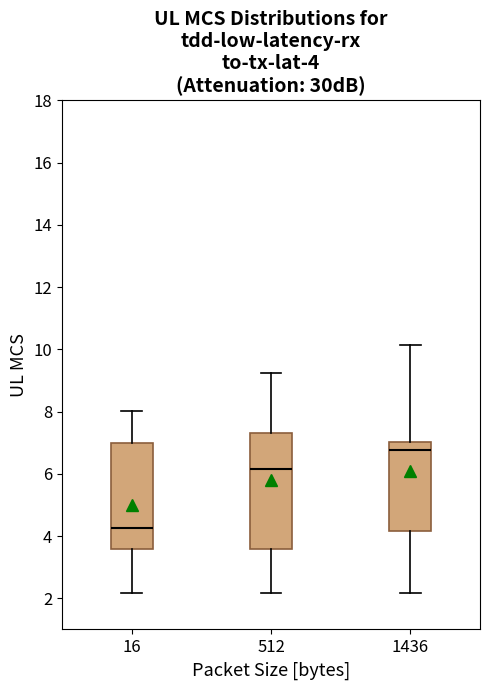

Which box has the lowest median line?

16